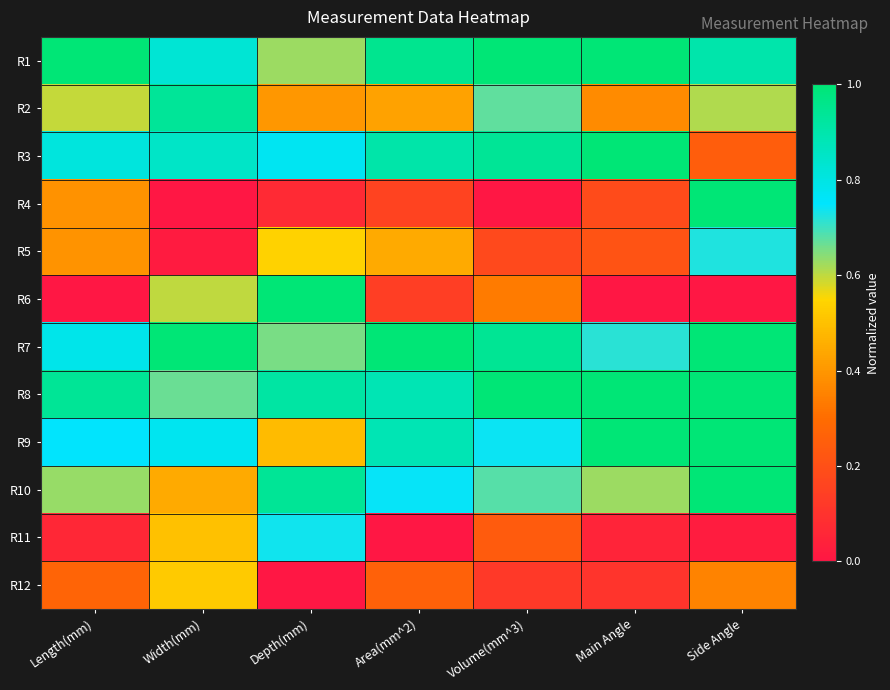

Reading right to left, transcribe all the data shown in this chart.

R1: Side Angle=0.9	Main Angle=1.0	Volume(mm^3)=1.0	Area(mm^2)=1.0	Depth(mm)=0.6	Width(mm)=0.8	Length(mm)=1.0
R2: Side Angle=0.6	Main Angle=0.4	Volume(mm^3)=0.7	Area(mm^2)=0.4	Depth(mm)=0.4	Width(mm)=0.9	Length(mm)=0.6
R3: Side Angle=0.2	Main Angle=1.0	Volume(mm^3)=0.9	Area(mm^2)=0.9	Depth(mm)=0.8	Width(mm)=0.8	Length(mm)=0.8
R4: Side Angle=1.0	Main Angle=0.2	Volume(mm^3)=0.0	Area(mm^2)=0.2	Depth(mm)=0.1	Width(mm)=0.0	Length(mm)=0.4
R5: Side Angle=0.7	Main Angle=0.2	Volume(mm^3)=0.2	Area(mm^2)=0.4	Depth(mm)=0.5	Width(mm)=0.0	Length(mm)=0.4
R6: Side Angle=0.0	Main Angle=0.0	Volume(mm^3)=0.3	Area(mm^2)=0.1	Depth(mm)=1.0	Width(mm)=0.6	Length(mm)=0.0
R7: Side Angle=1.0	Main Angle=0.7	Volume(mm^3)=0.9	Area(mm^2)=1.0	Depth(mm)=0.7	Width(mm)=1.0	Length(mm)=0.8
R8: Side Angle=1.0	Main Angle=1.0	Volume(mm^3)=1.0	Area(mm^2)=0.9	Depth(mm)=0.9	Width(mm)=0.7	Length(mm)=0.9
R9: Side Angle=1.0	Main Angle=1.0	Volume(mm^3)=0.7	Area(mm^2)=0.9	Depth(mm)=0.5	Width(mm)=0.8	Length(mm)=0.7
R10: Side Angle=1.0	Main Angle=0.6	Volume(mm^3)=0.7	Area(mm^2)=0.7	Depth(mm)=0.9	Width(mm)=0.4	Length(mm)=0.6
R11: Side Angle=0.0	Main Angle=0.0	Volume(mm^3)=0.2	Area(mm^2)=0.0	Depth(mm)=0.7	Width(mm)=0.5	Length(mm)=0.1
R12: Side Angle=0.4	Main Angle=0.1	Volume(mm^3)=0.1	Area(mm^2)=0.3	Depth(mm)=0.0	Width(mm)=0.5	Length(mm)=0.3